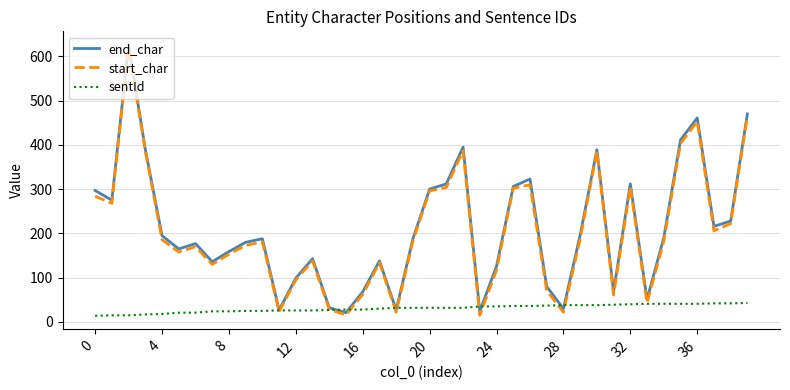

What is the minimum value for end_char?

21